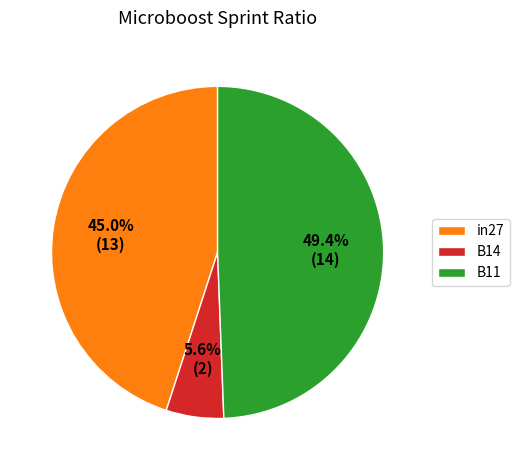

To the nearest percent, what portion does B14 represent?

6%